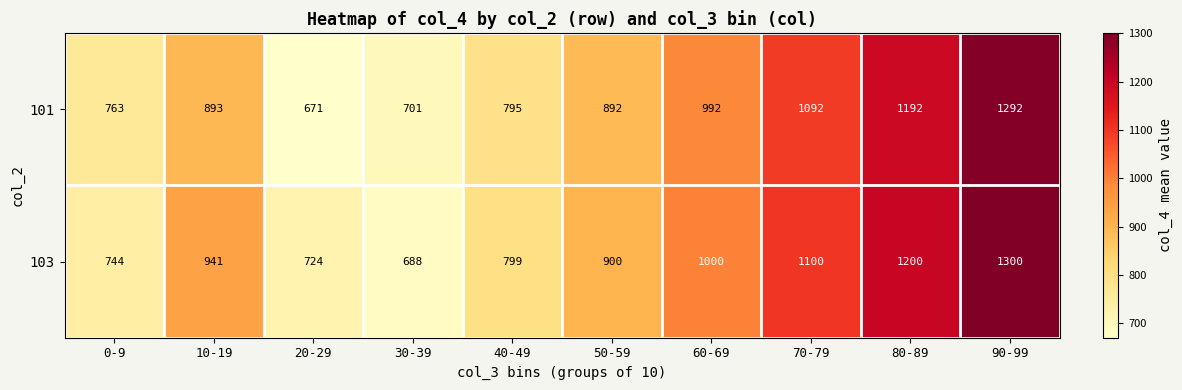

The 101 series shows 1092 at 70-79. True or false?

True